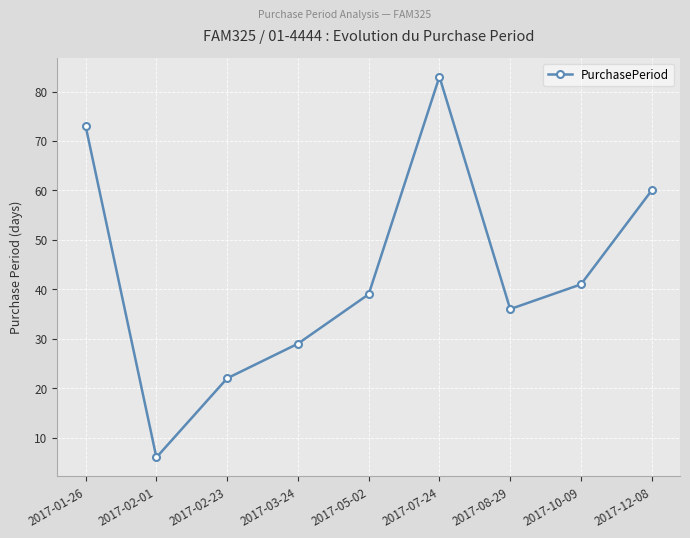

Does the chart have visible grid lines?

Yes